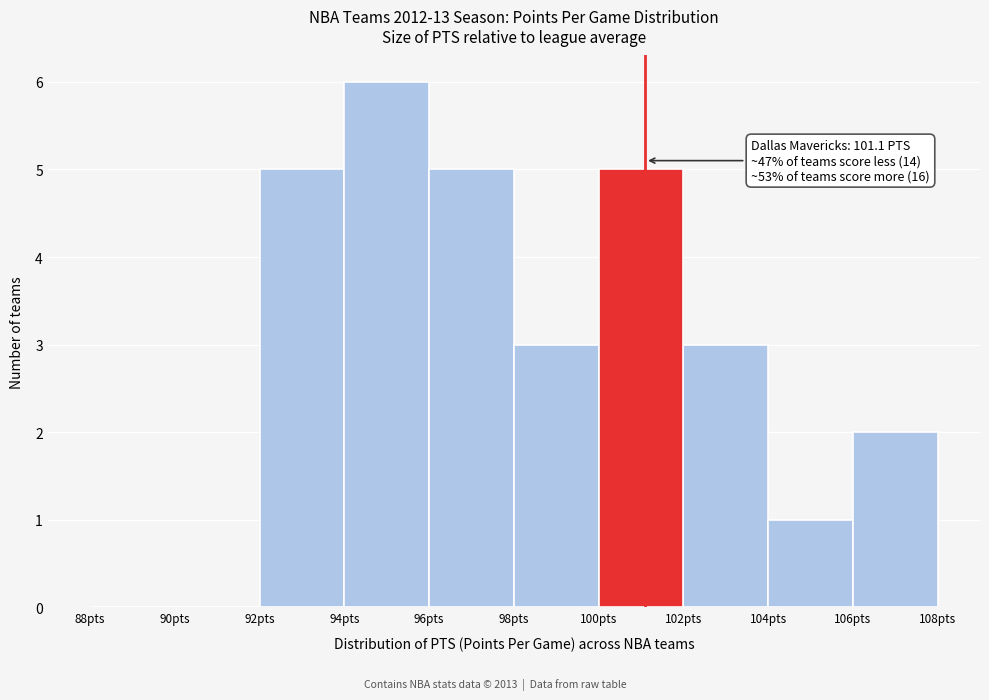

Which range on the x-axis has the tallest bar?

94 to 96